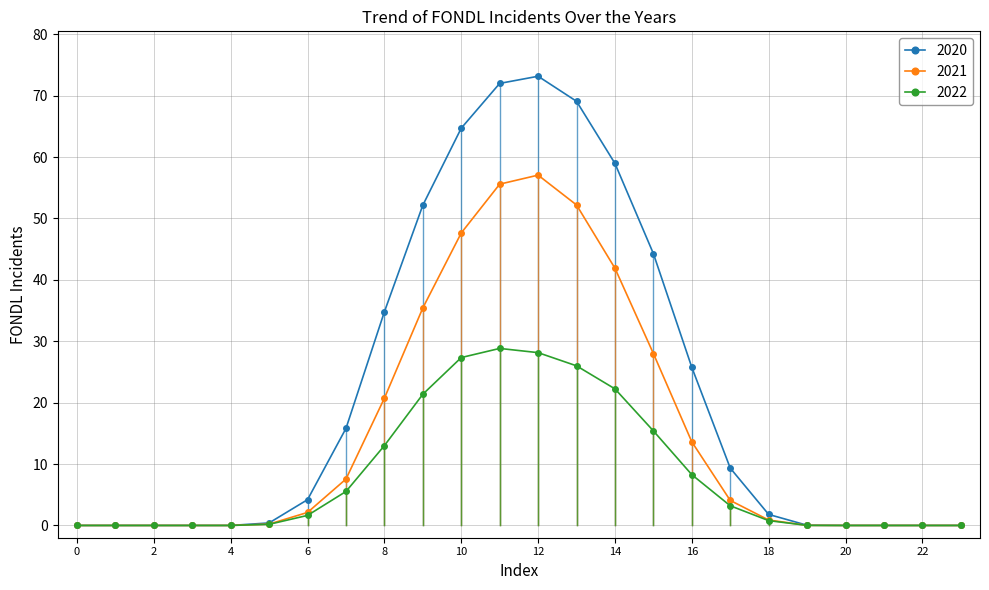

Which series has the largest range (max minus min)?

2020